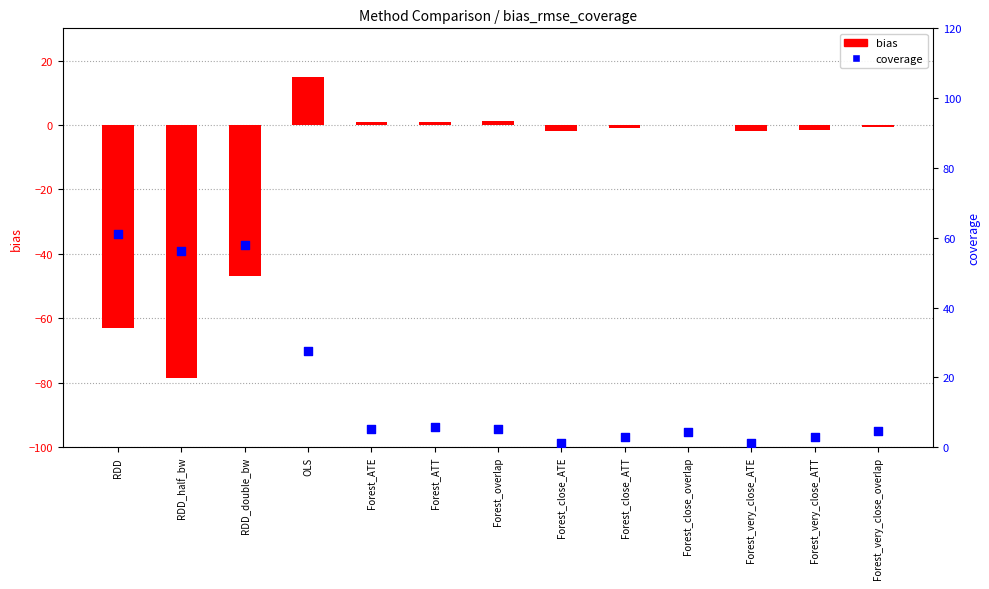

Which series has the largest total across all categories?

coverage